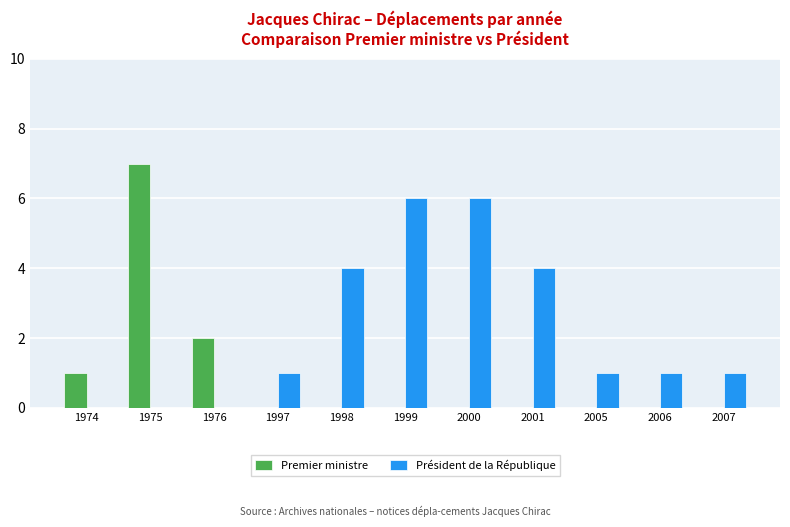

Count the Président de la République values in the range 0 to 4.

9